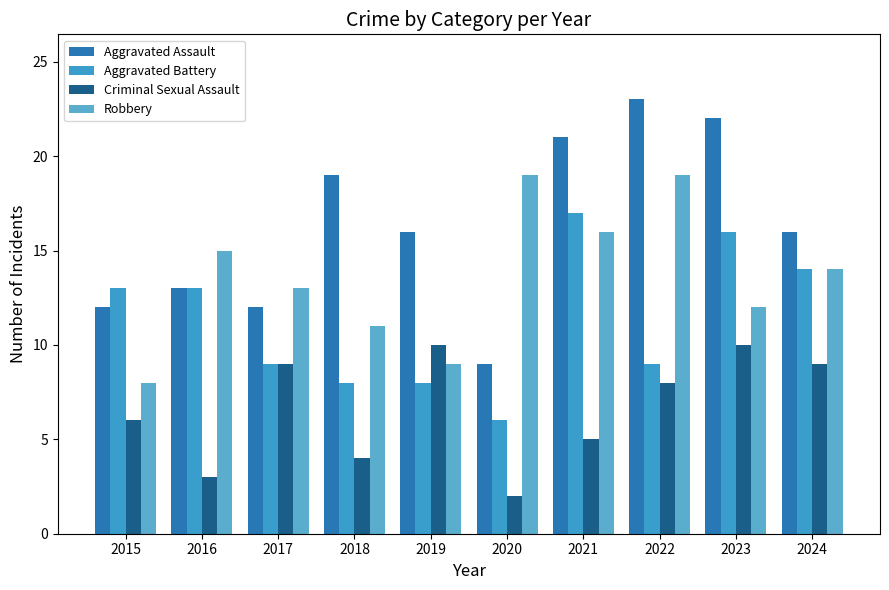

Between 2024 and 2023, which is larger?

2023